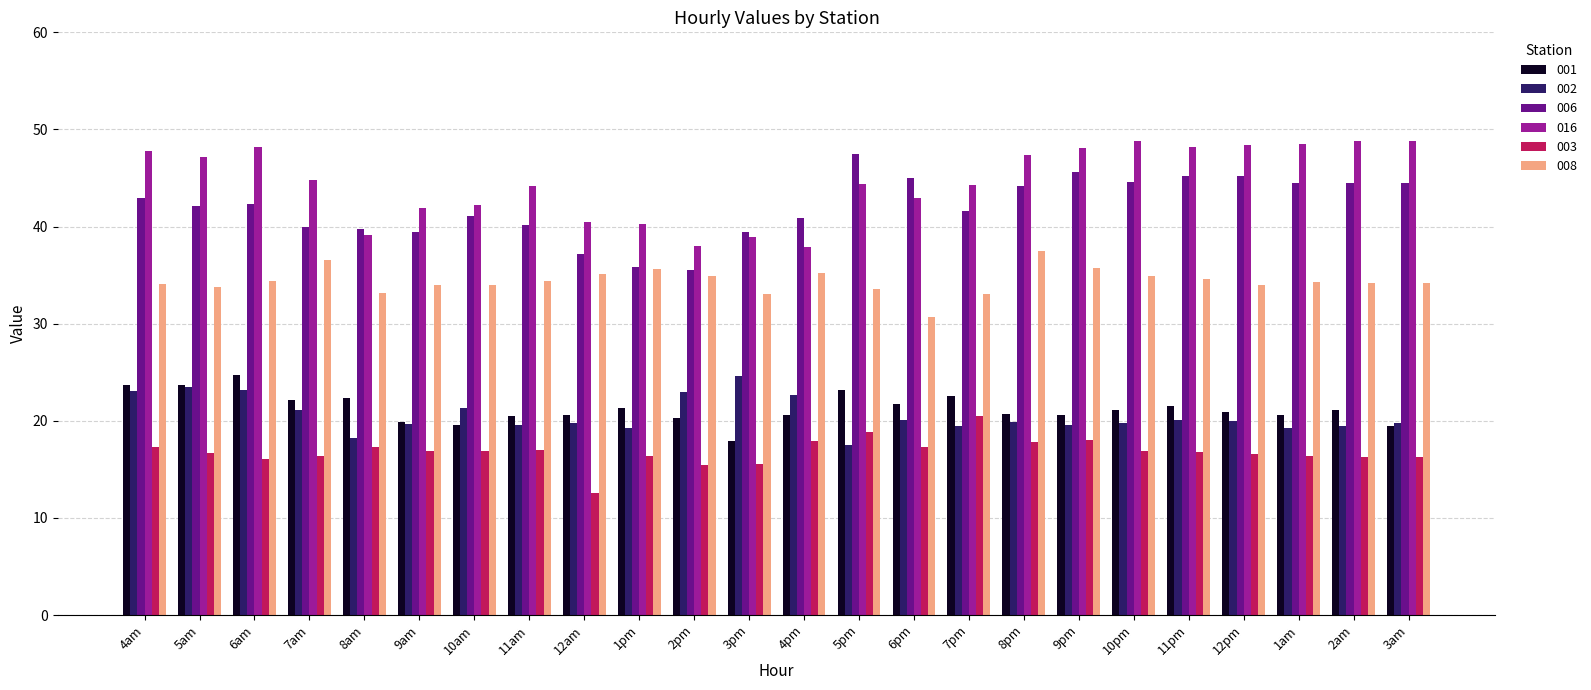

Does the chart contain stacked bars?

No